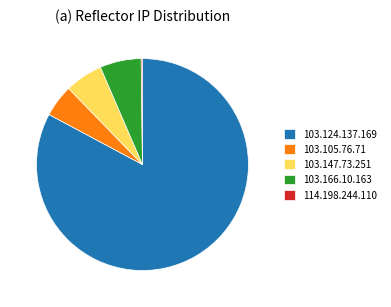

Which has a higher value, 103.147.73.251 or 103.105.76.71?

103.147.73.251